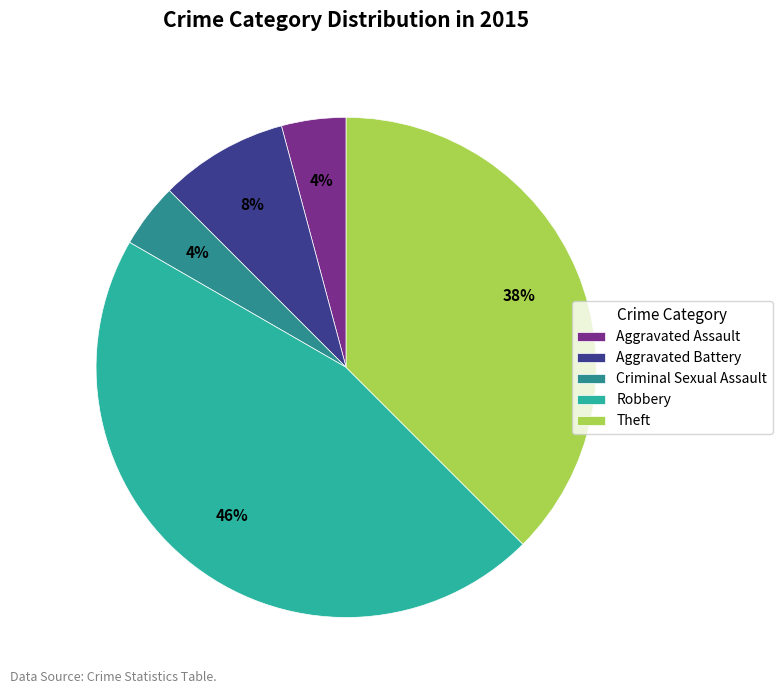

To the nearest percent, what is the difference between the Robbery and Criminal Sexual Assault slice percentages?

42%